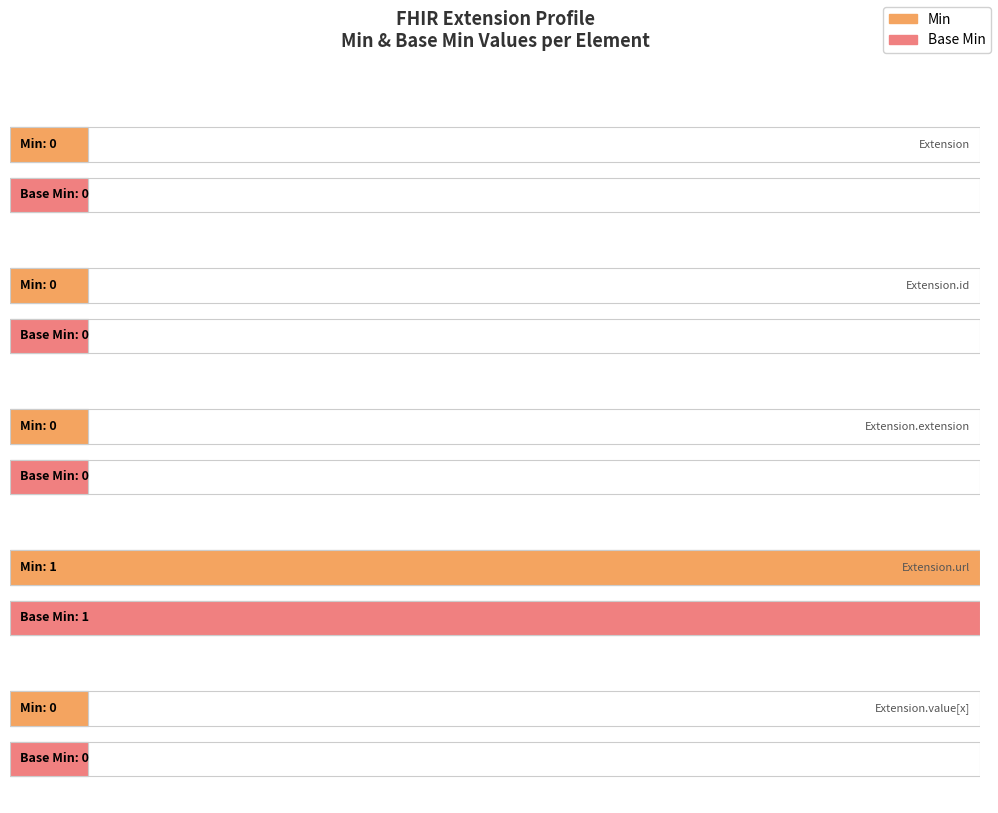

What is the sum of the Min values at Extension.extension and Extension.url?

1